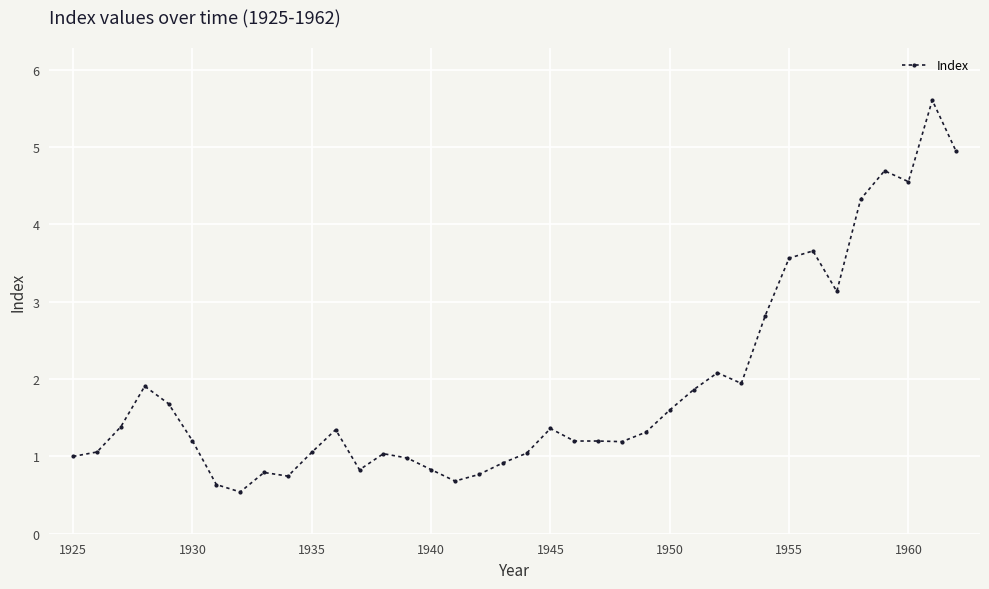

What is the sum of all values?

71.5